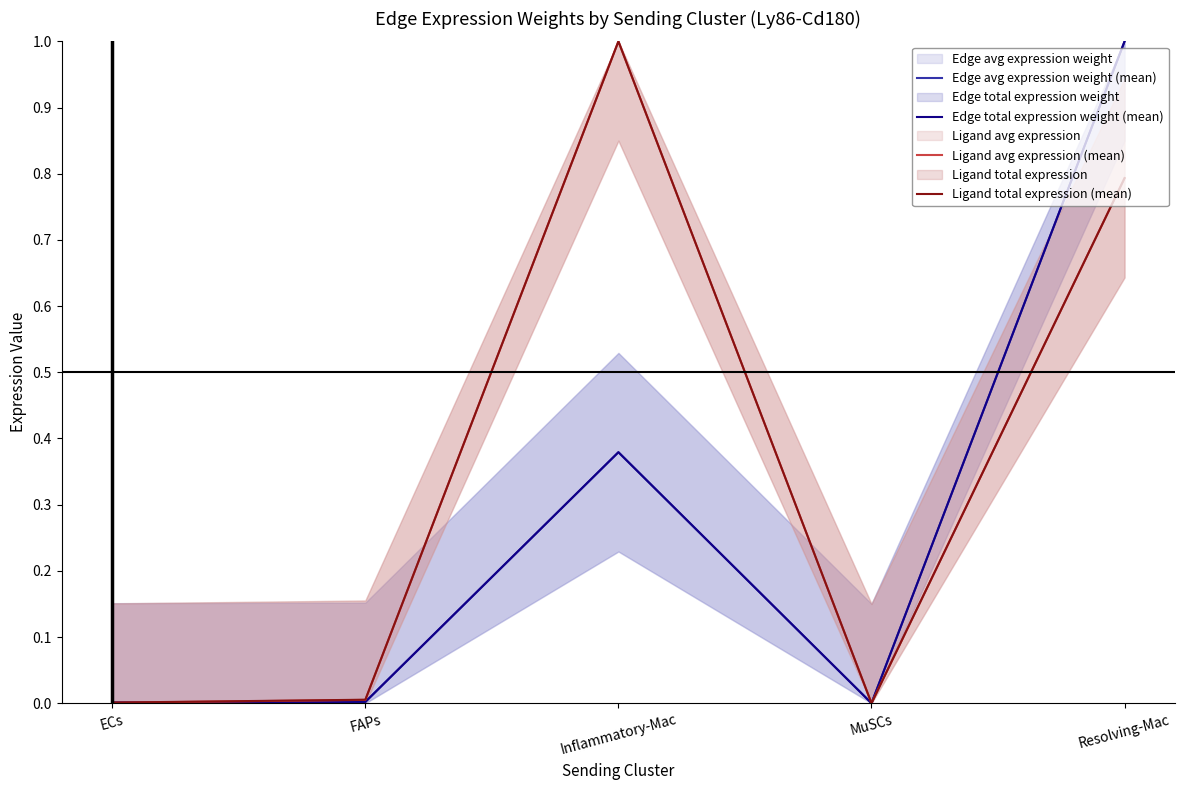

True or false: Ligand avg expression (mean) has more than 1 interior local peaks.

False